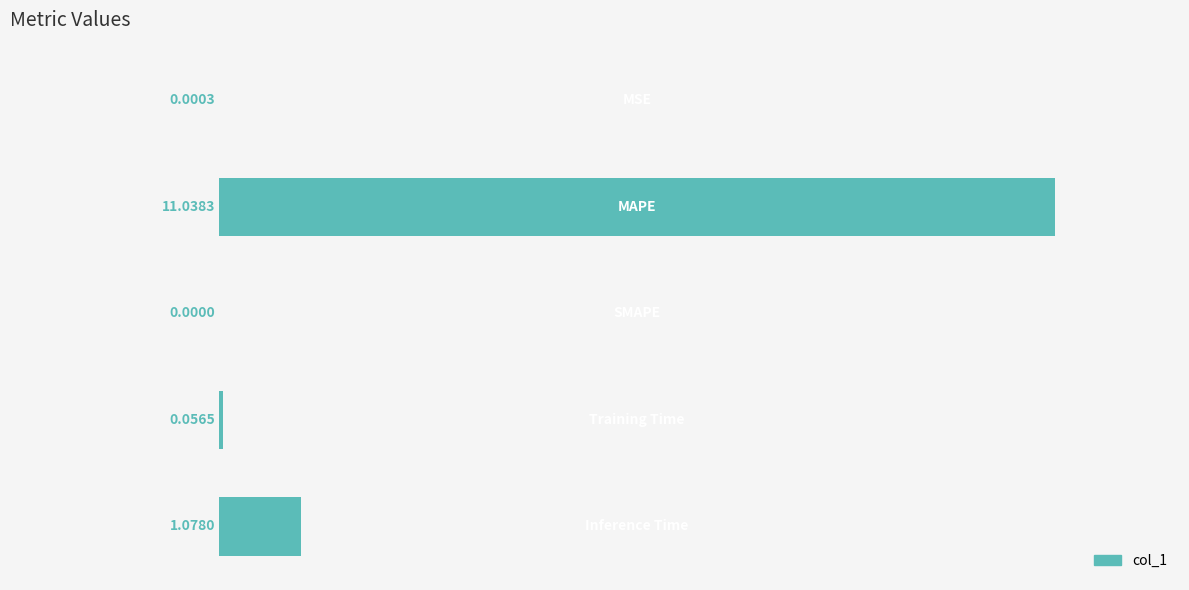

What is the sum of all values?

12.2